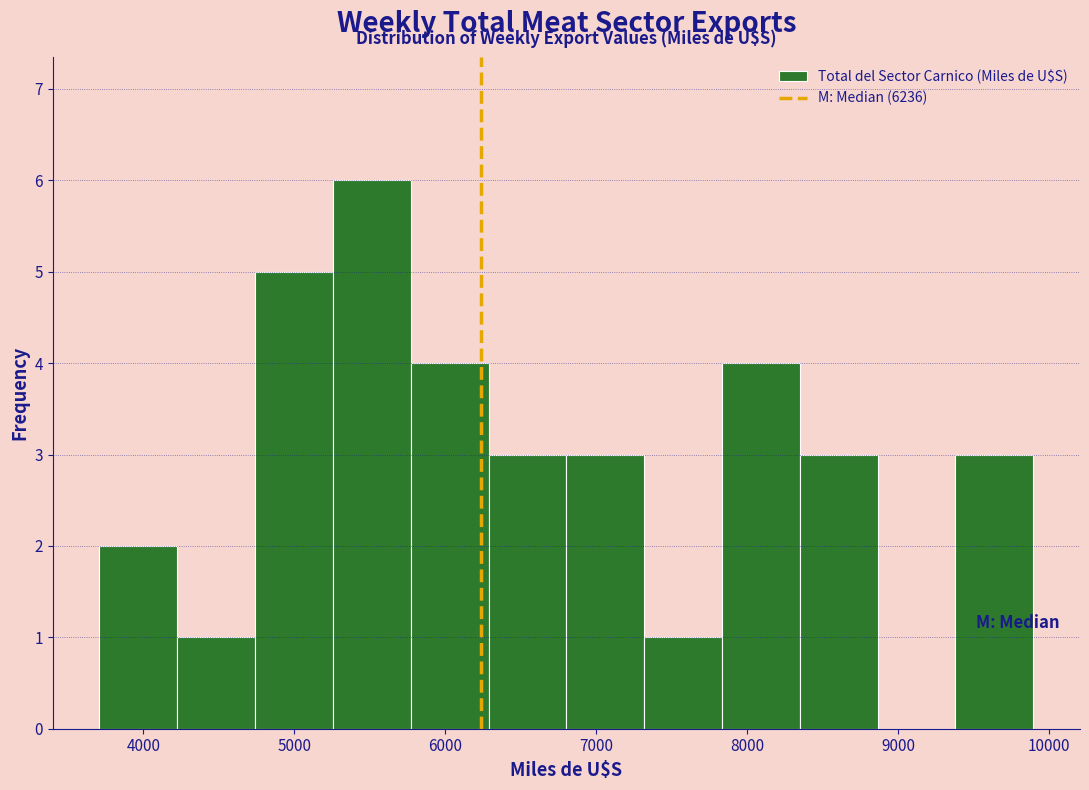

Over which range of the x-axis is the bar tallest?

5300 to 5800